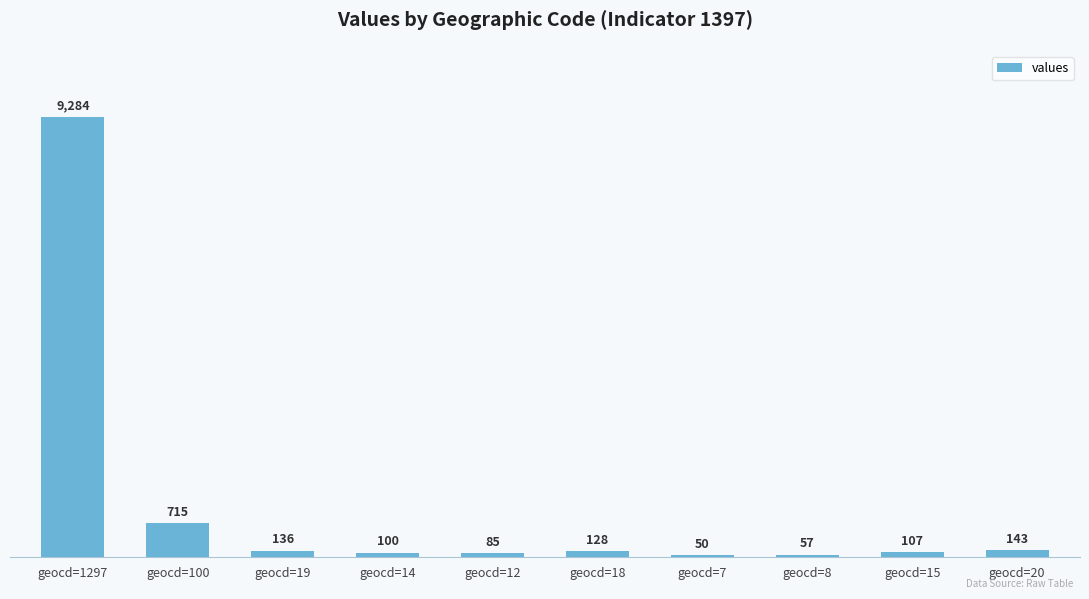

What is the ratio of the value at geocd=19 to the value at geocd=15?

1.3